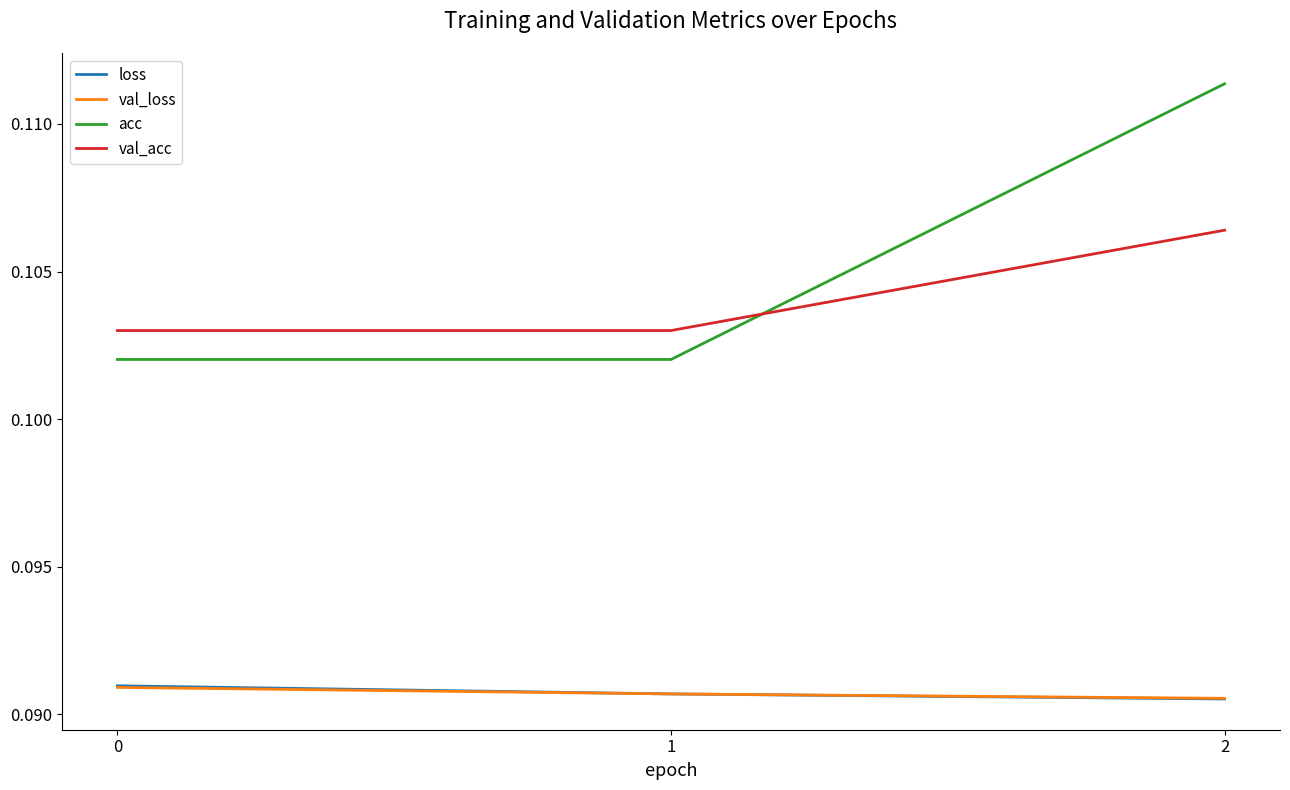

Which series changed the most between 1 and 2?

acc